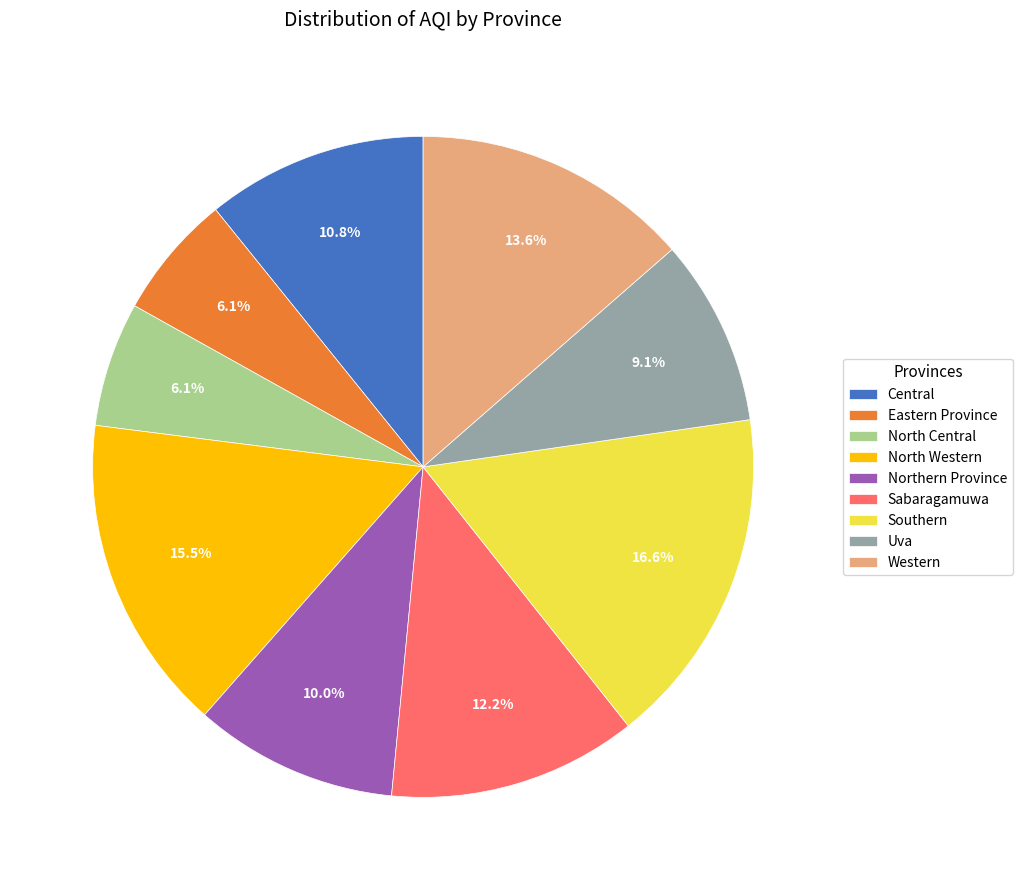

Which slice is the largest?

Southern